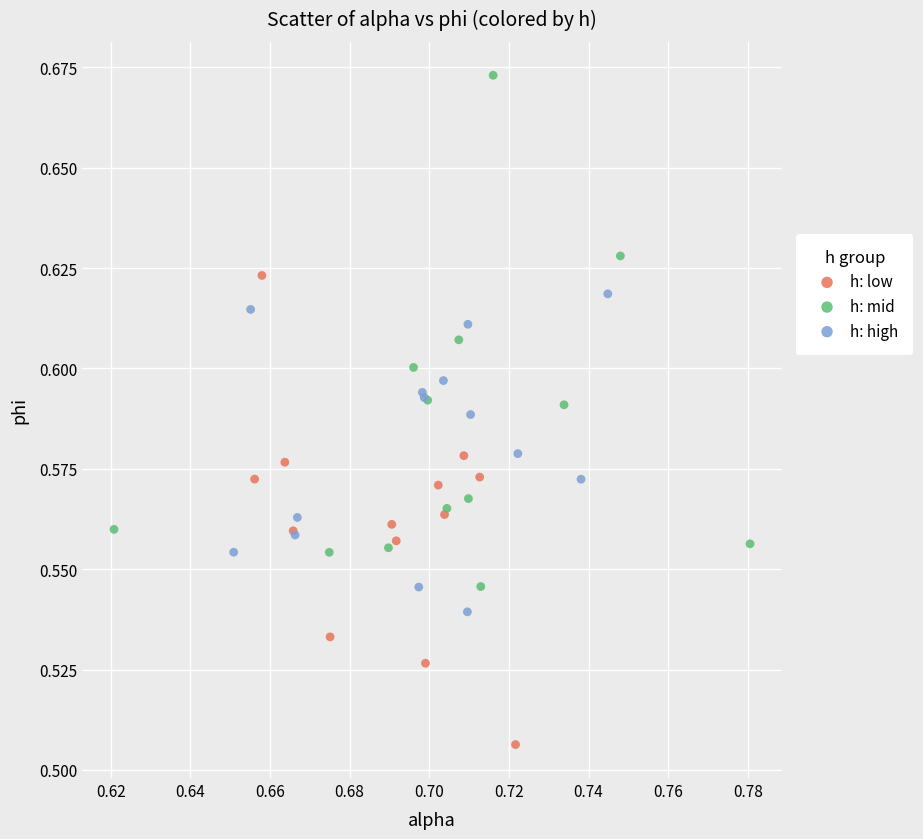

Which series reaches the minimum Y coordinate?

h: low